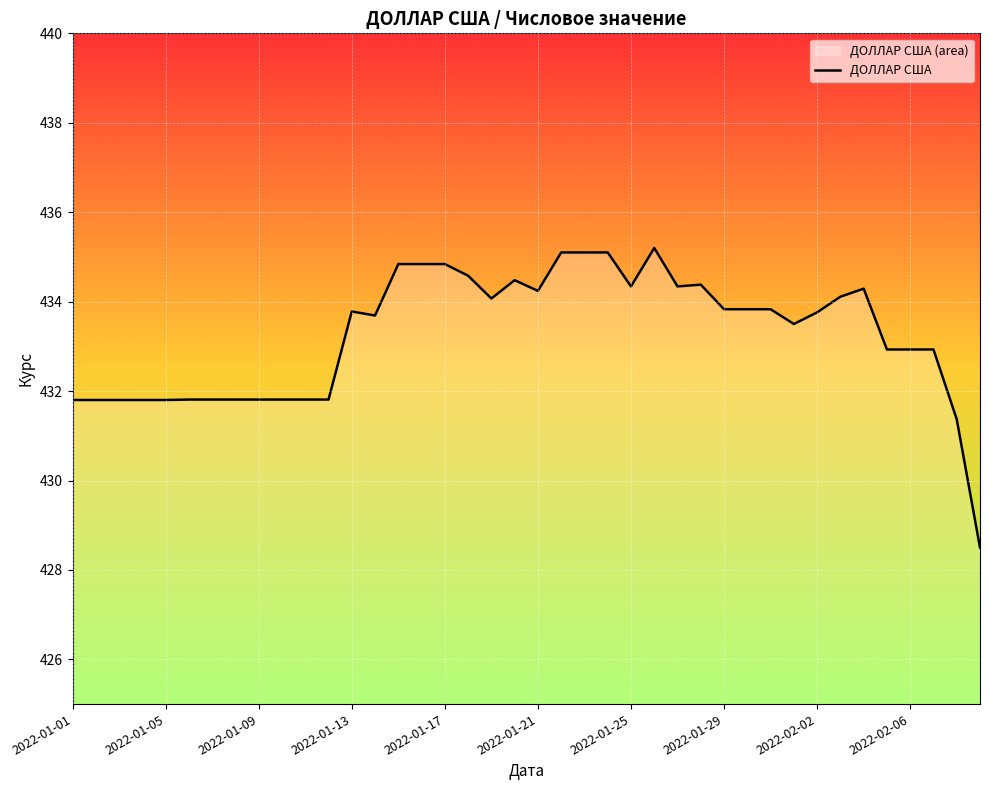

What is the value of the 7th point from the left?

431.8